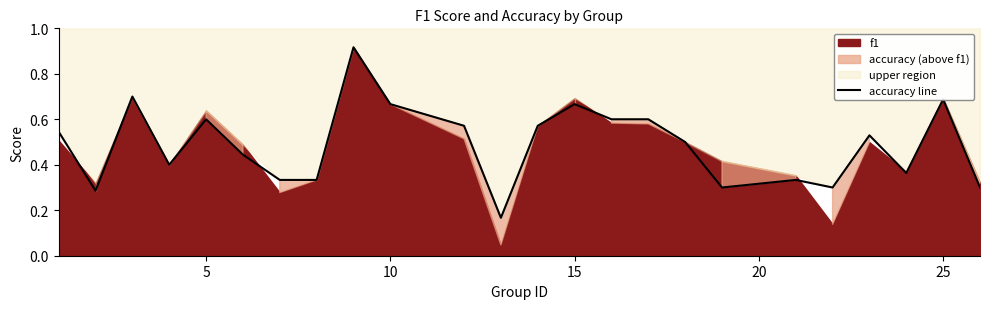

What is the sum of all values?

11.7